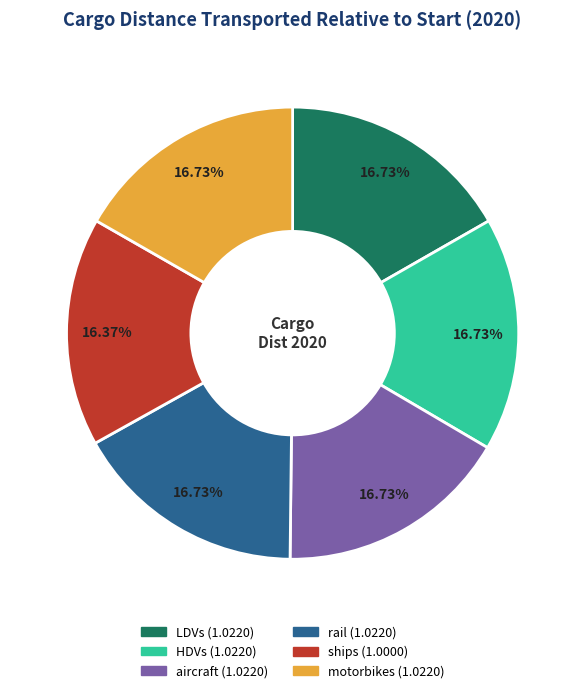

Is it true that aircraft is 17% of the pie?

True